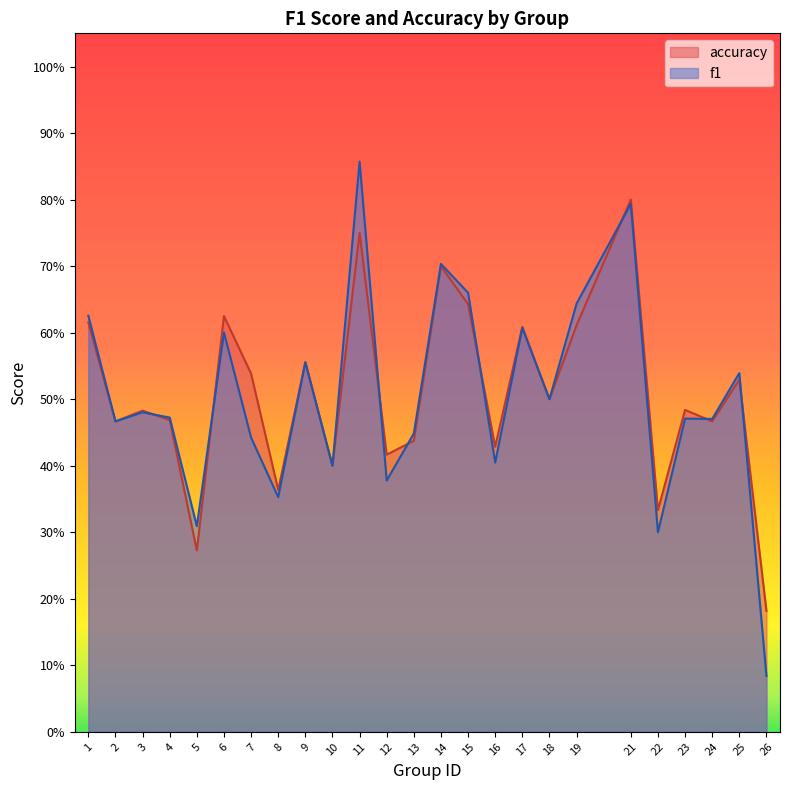

At which category is the sum across all series the highest?

11